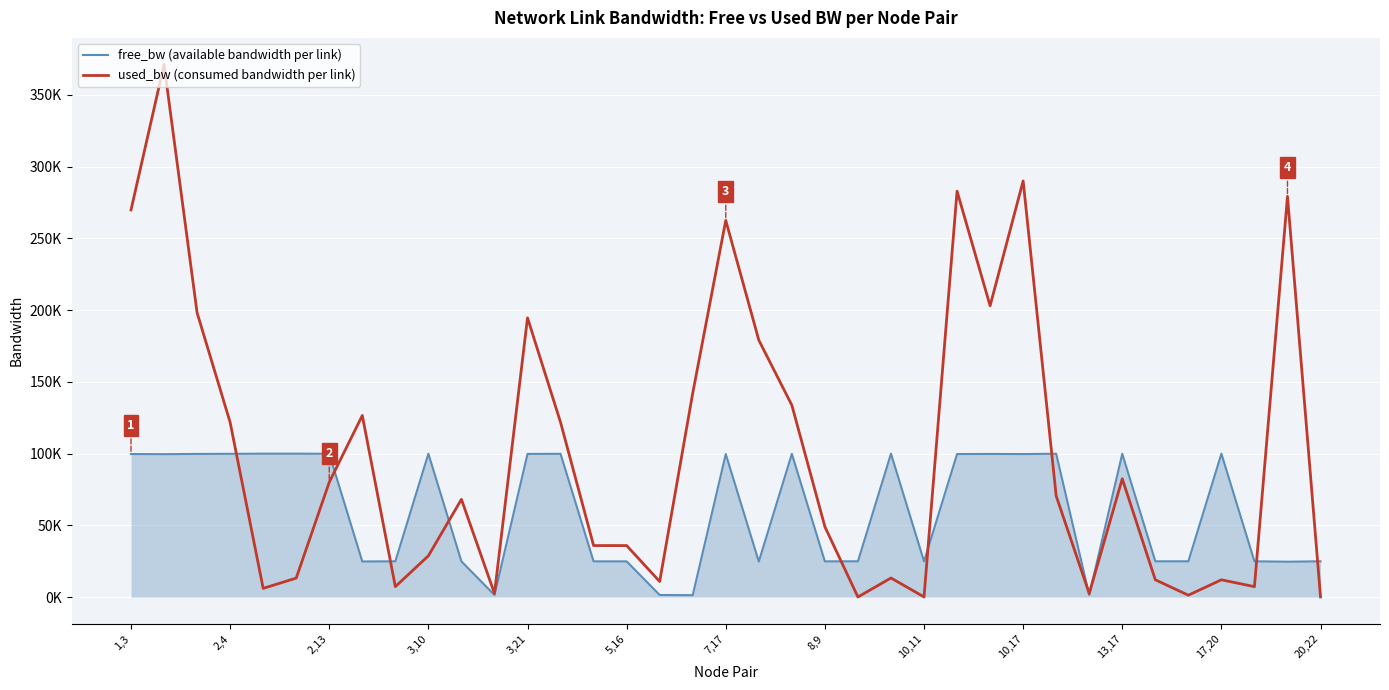

At which label is free_bw (available bandwidth per link) closest to 50700?

22